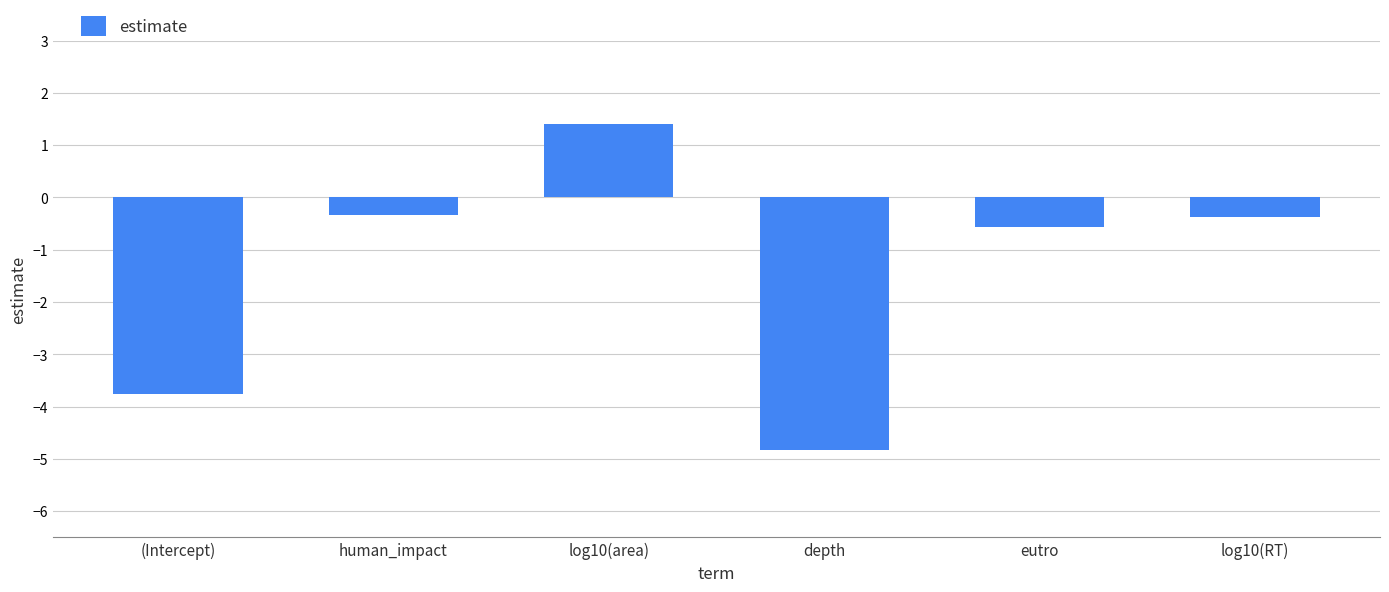

What is the label of the 5th bar from the right?

human_impact